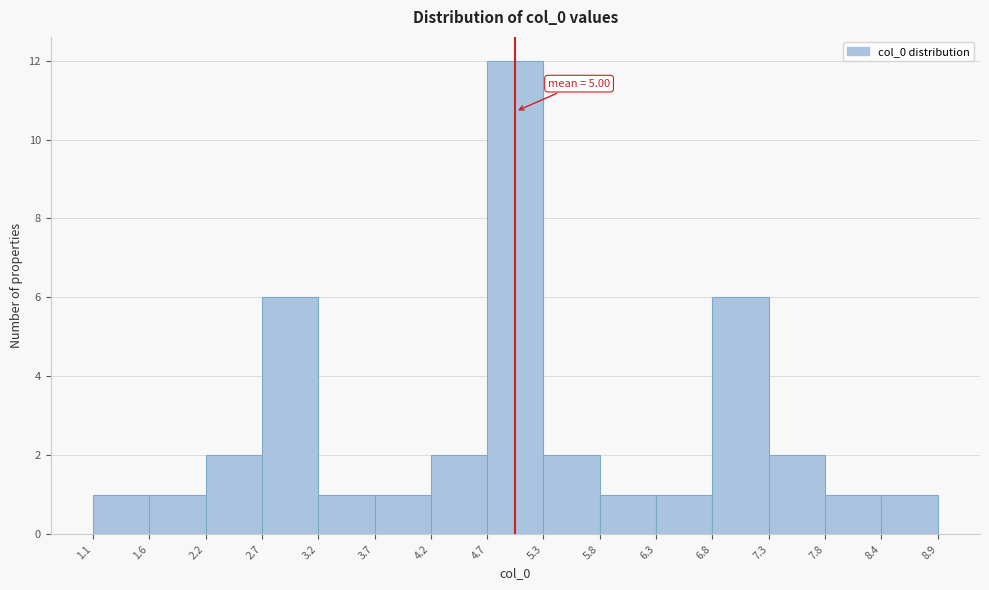

Which range on the x-axis has the tallest bar?

4.7 to 5.3